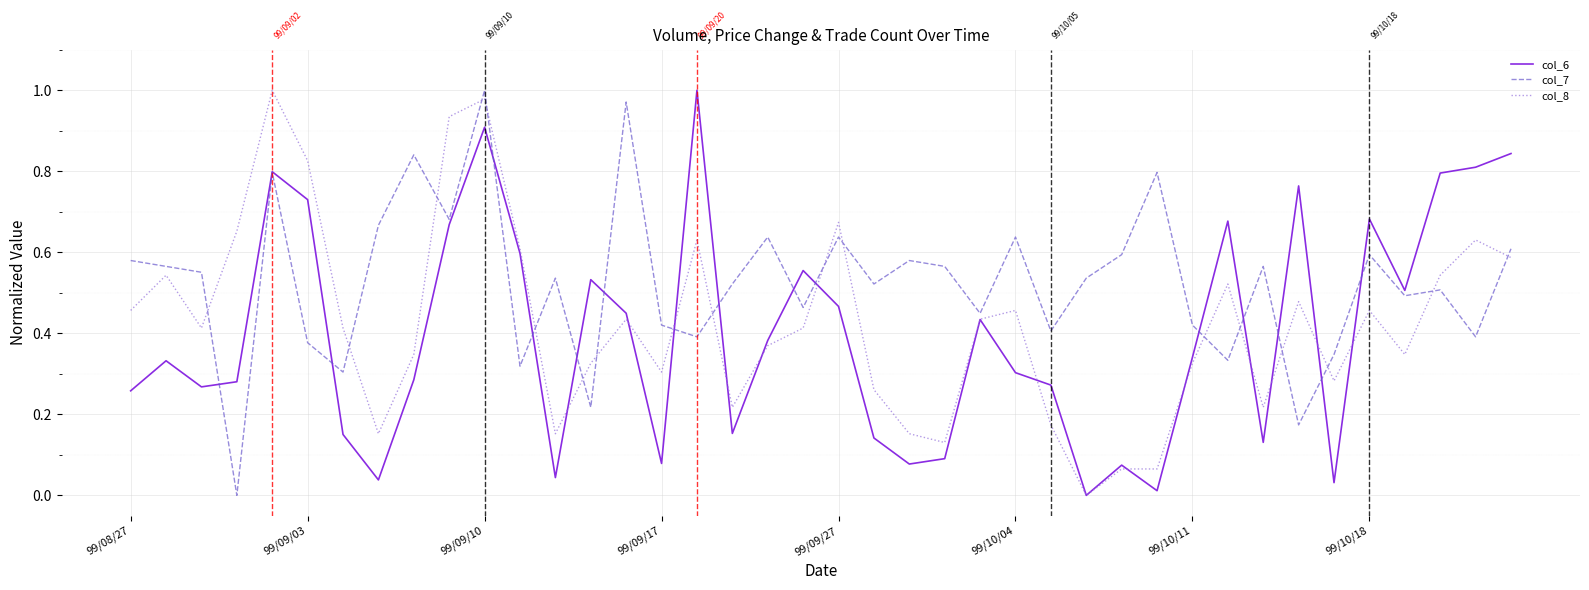

True or false: col_8 and col_7 intersect in this chart.

True